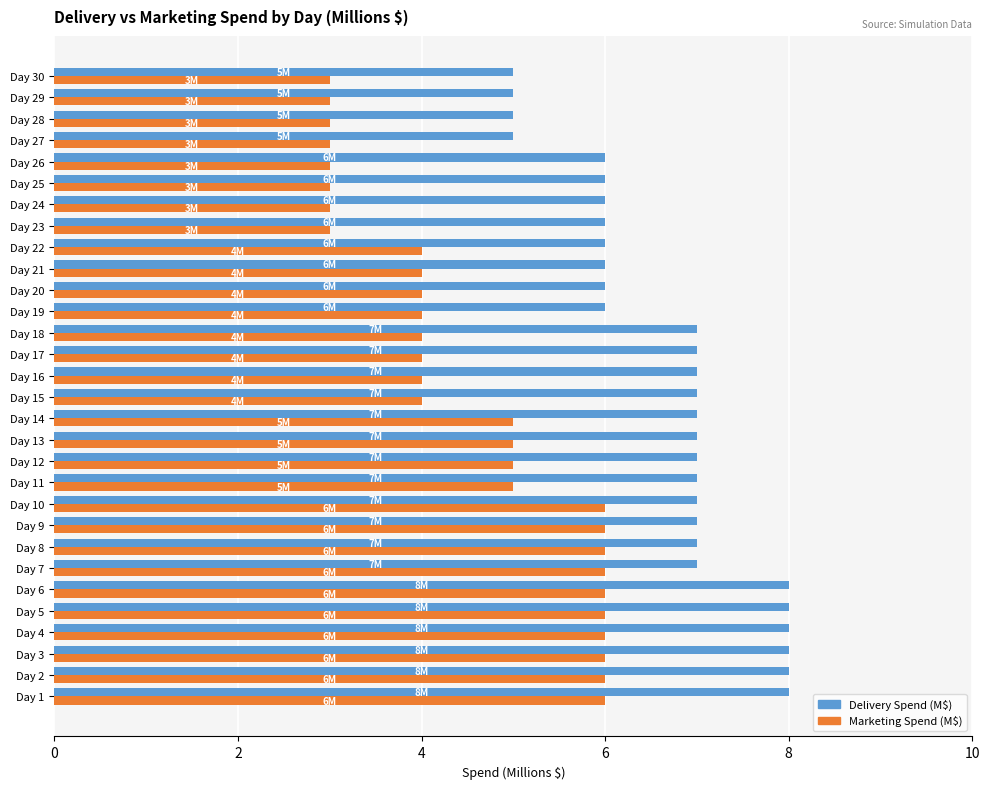

Is it true that Marketing Spend (M$) equals 5 at Day 11?

True